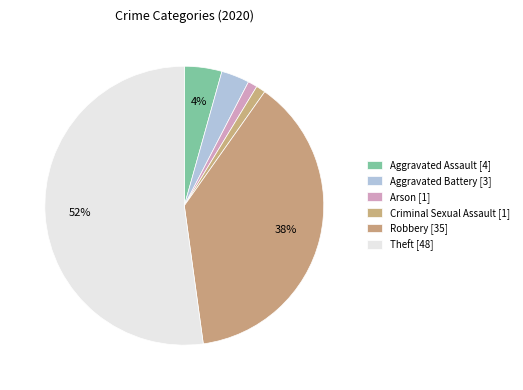

How many slices are in this pie chart?

6